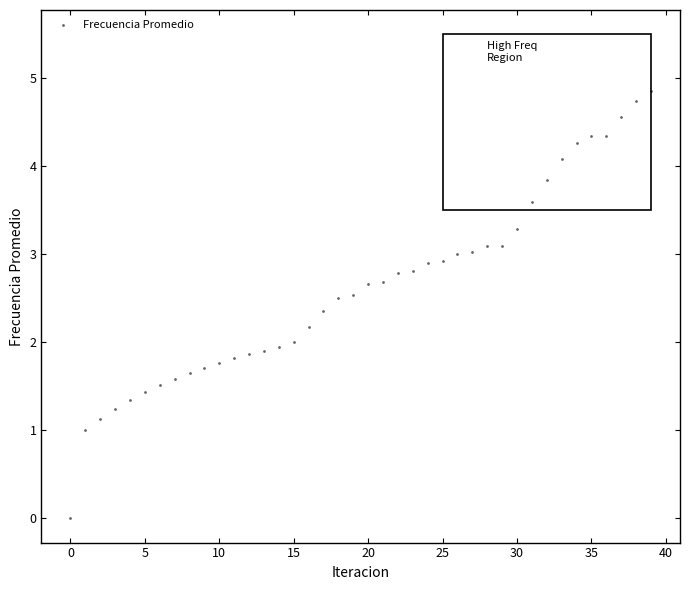

What is the range of Y values (max minus min)?

4.9